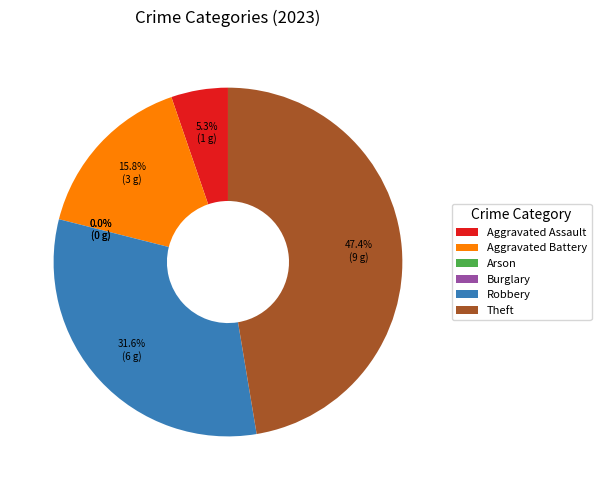

How many segments does this pie chart have?

6